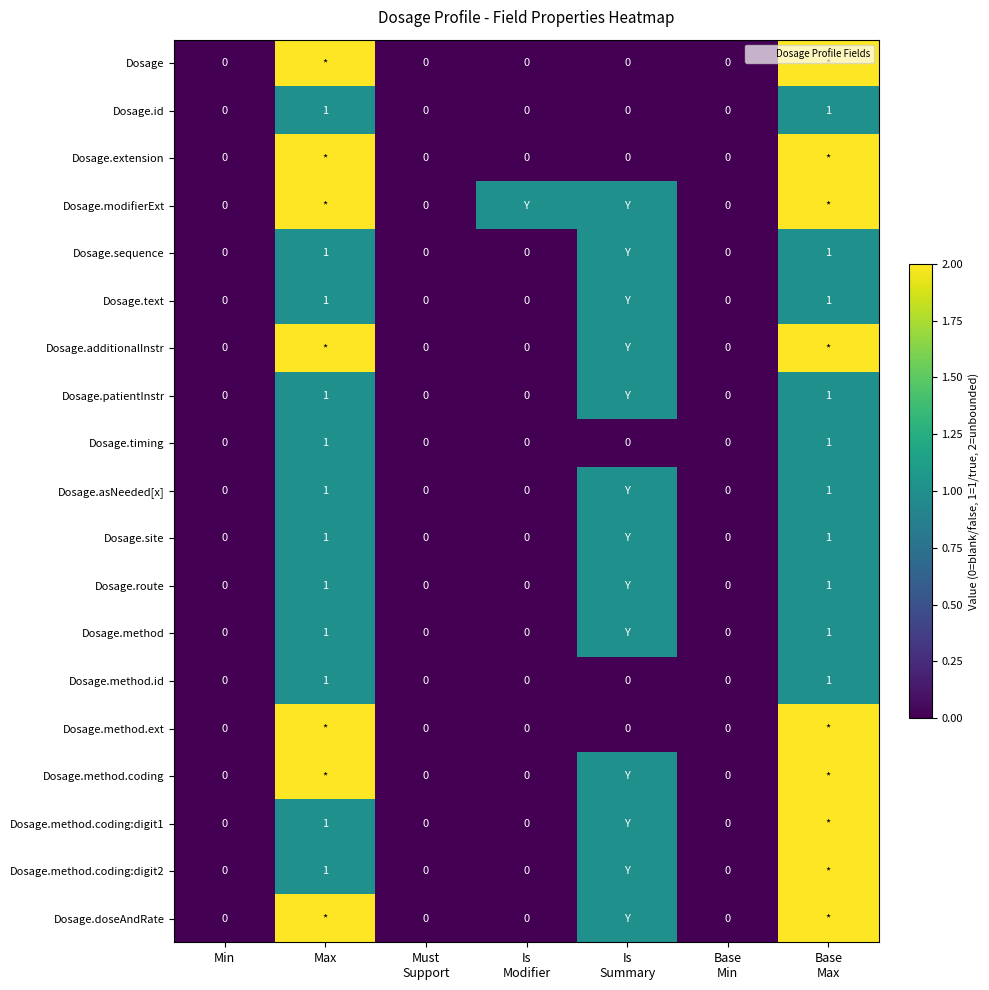

Which series has the largest total across all categories?

Dosage.modifierExt